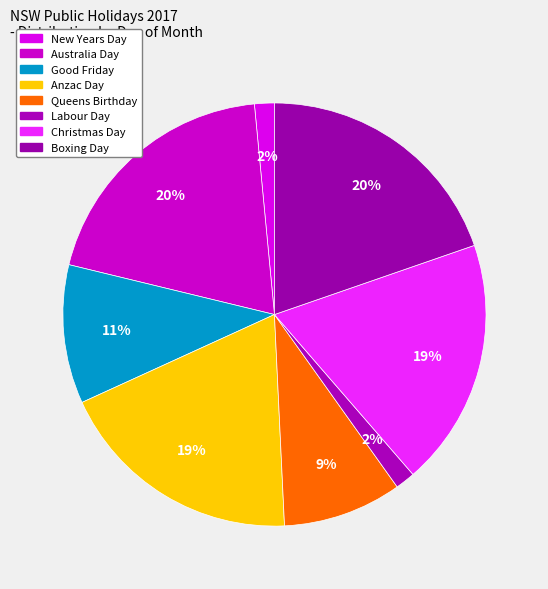

Is Good Friday the majority of the pie?

No